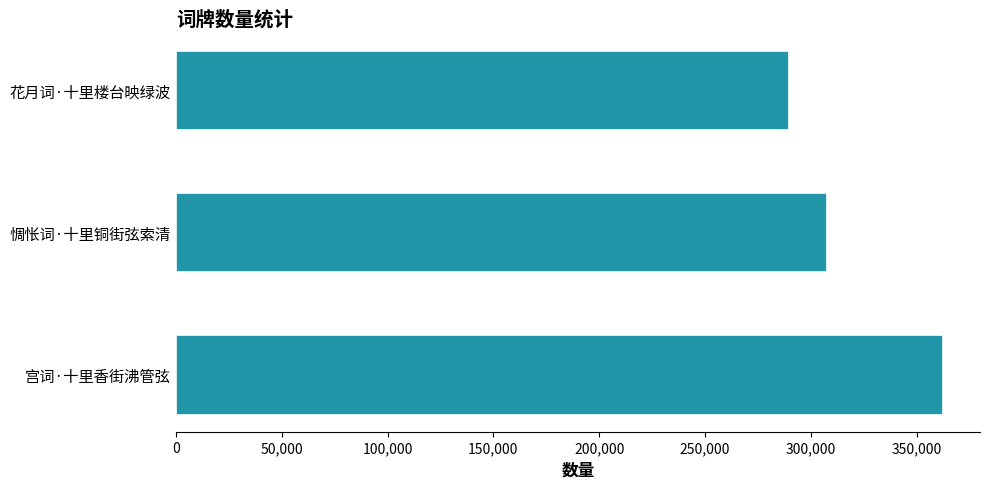

Are the bars grouped side by side (vs. stacked)?

No